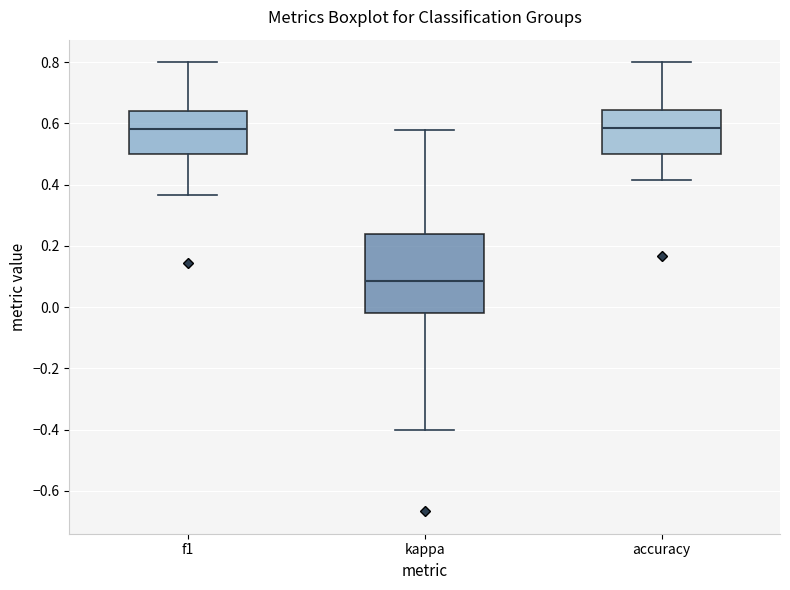

Where does the lower whisker of the box for kappa end on the y-axis? The values are not printed on the chart, so give them approximately, as read against the axis.

-0.40